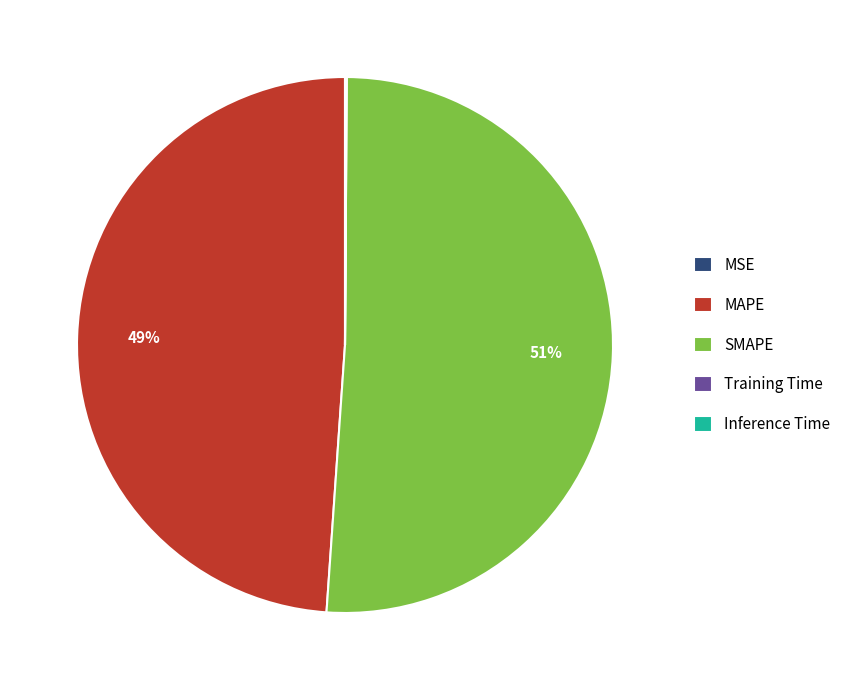

Is there any slice that represents more than half of the pie?

Yes